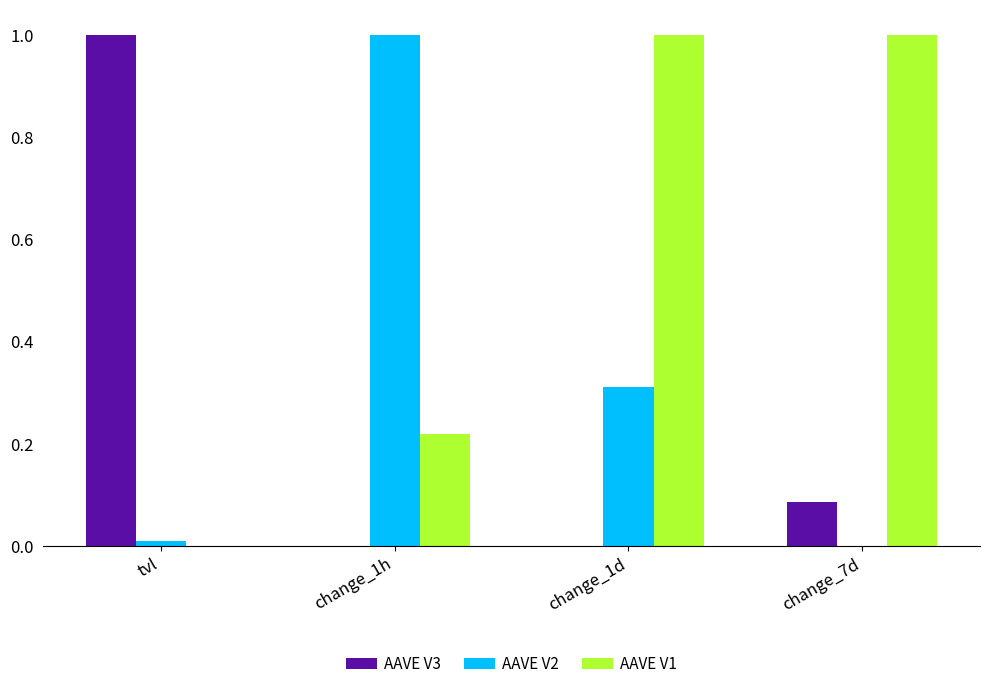

True or false: AAVE V1 has a value of 0.1 at change_1h.

False